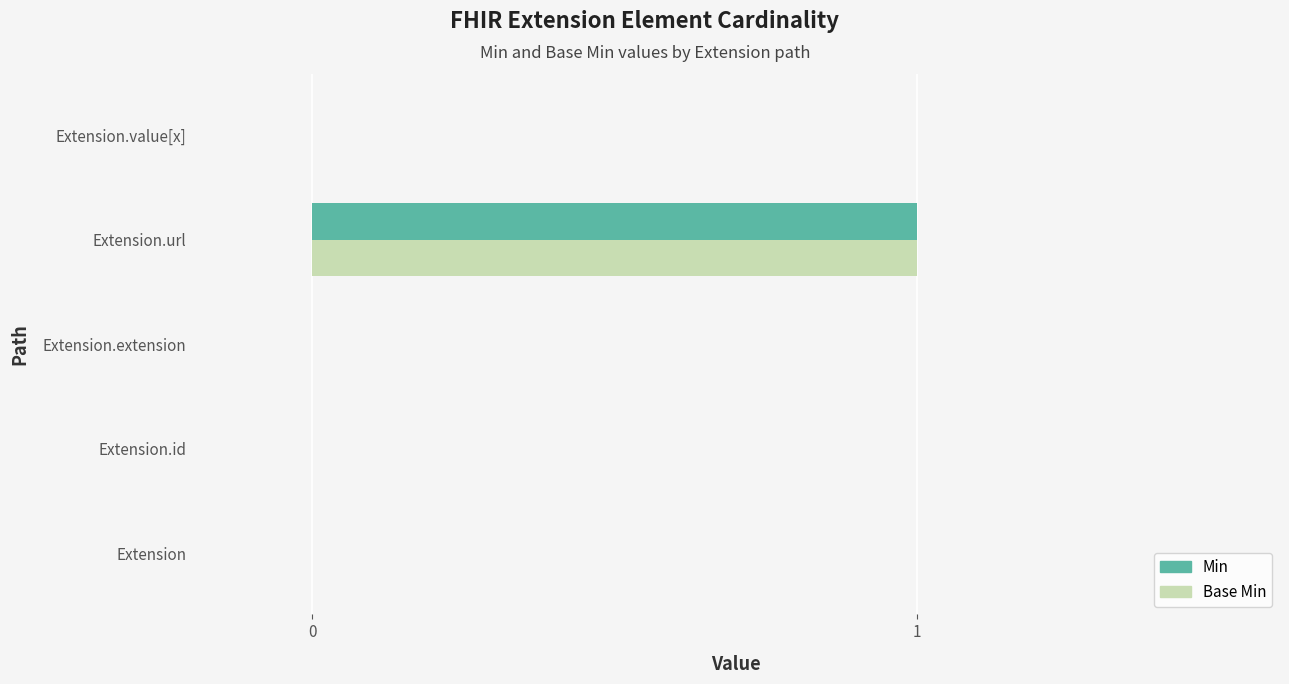

True or false: Min has a value of 1 at Extension.extension.

False